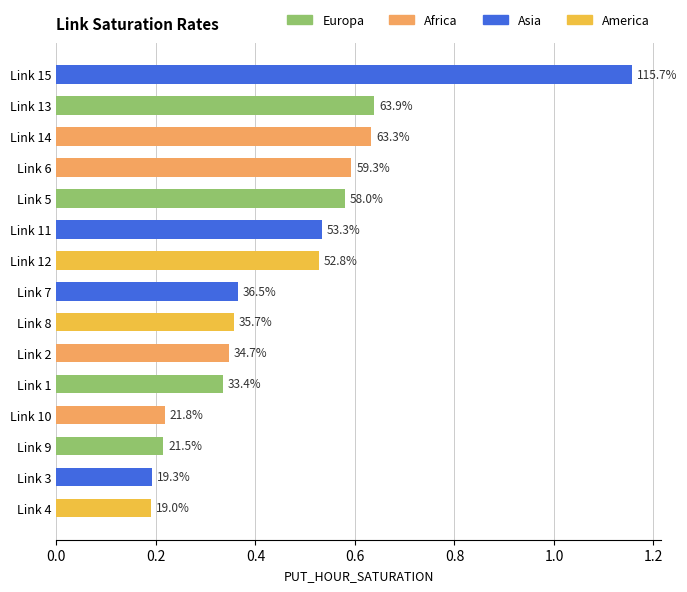

How many bars are there in total?

15